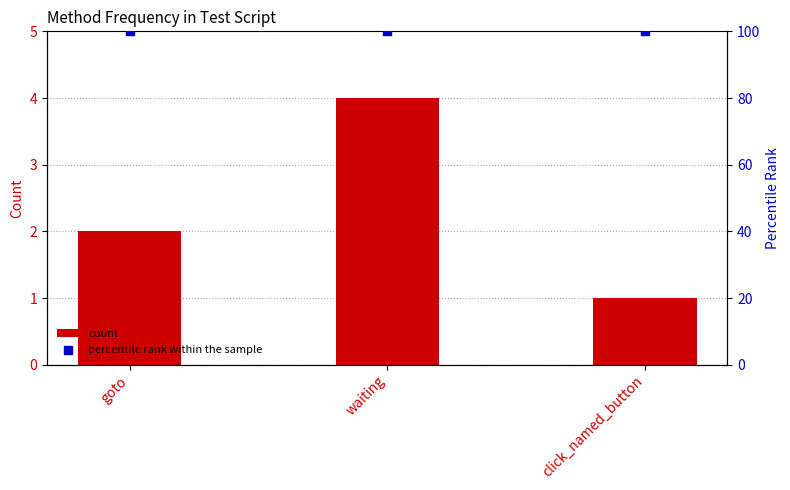

What is the total value across all series at waiting?

104